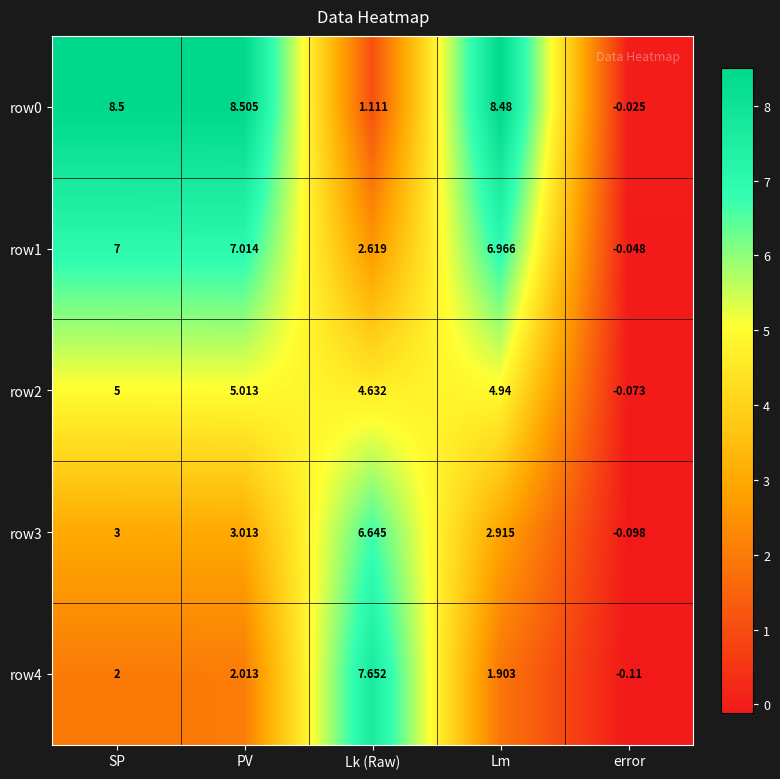

Is the value of row3 at Lm greater than the value of row1 at SP?

No